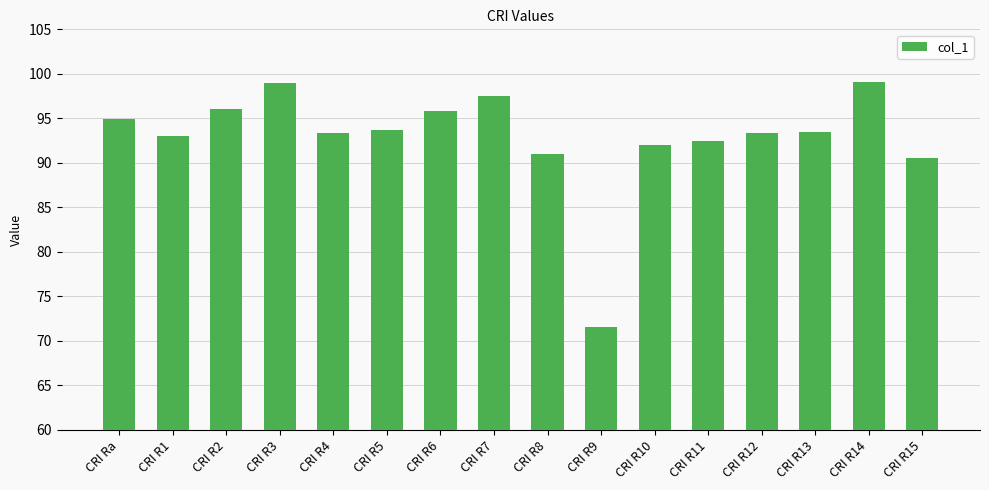

Is it true that the value at CRI R12 is 43.0?

False